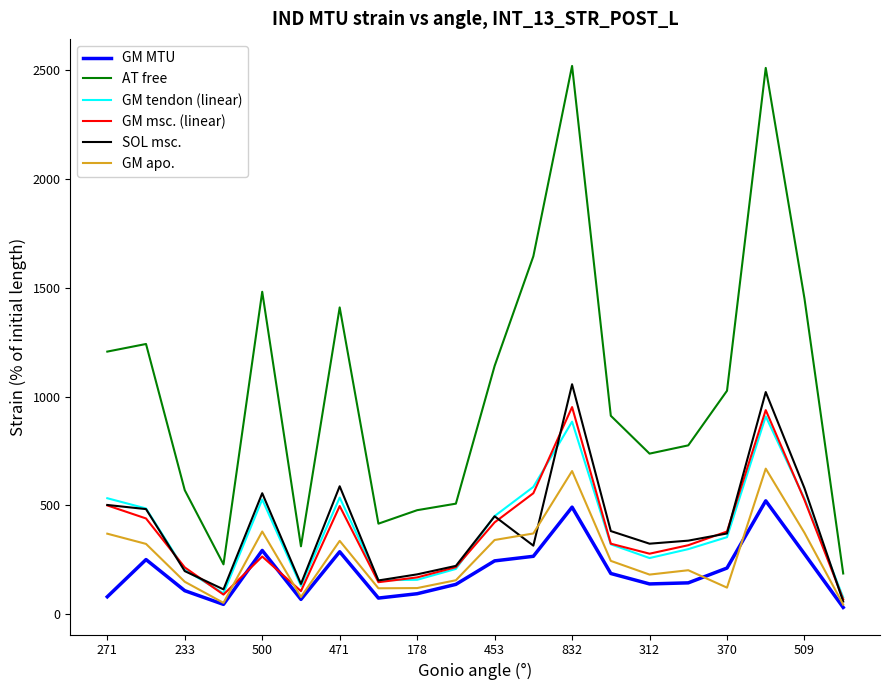

True or false: GM MTU and AT free cross at least once.

False